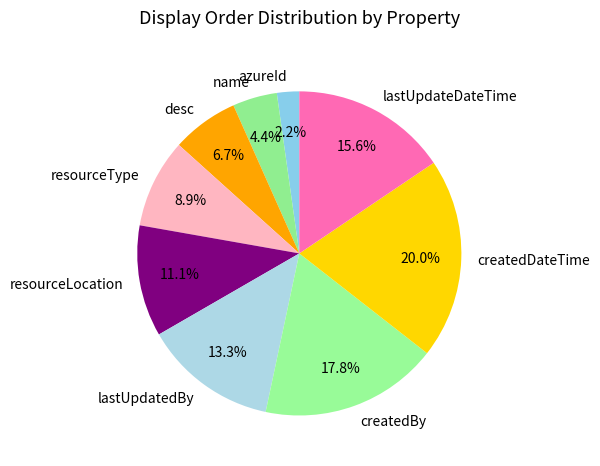

To the nearest percent, what is the combined percentage of lastUpdatedBy and name?

18%